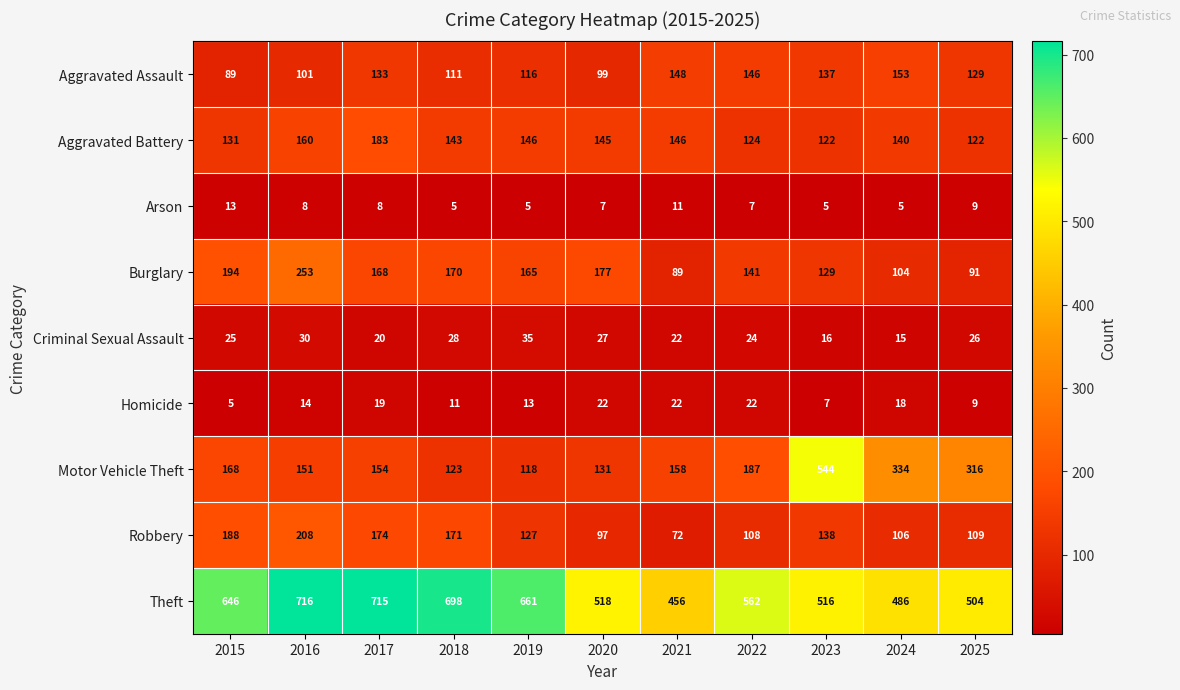

What is the greatest value displayed?

716